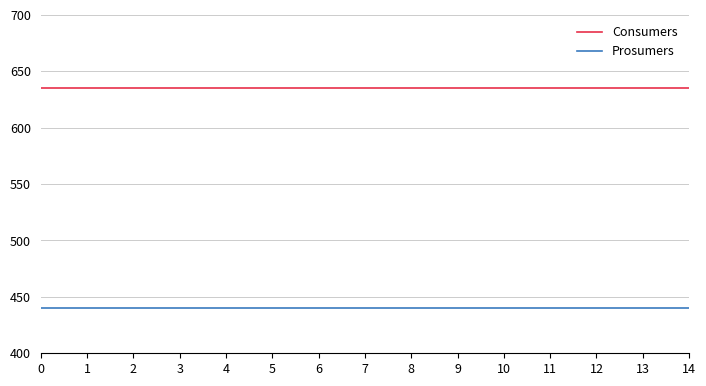

True or false: Prosumers has a value of 440 at 12.

True